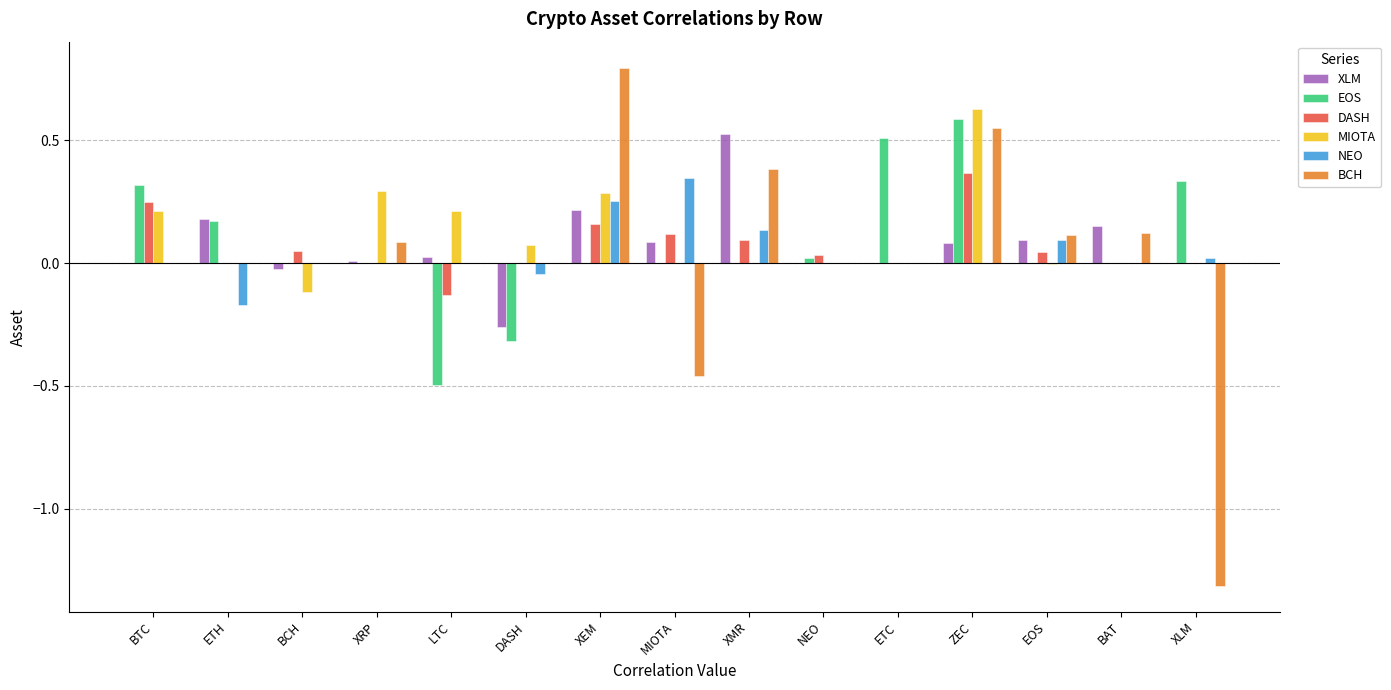

Between XRP and ETC, which series saw the biggest shift?

EOS